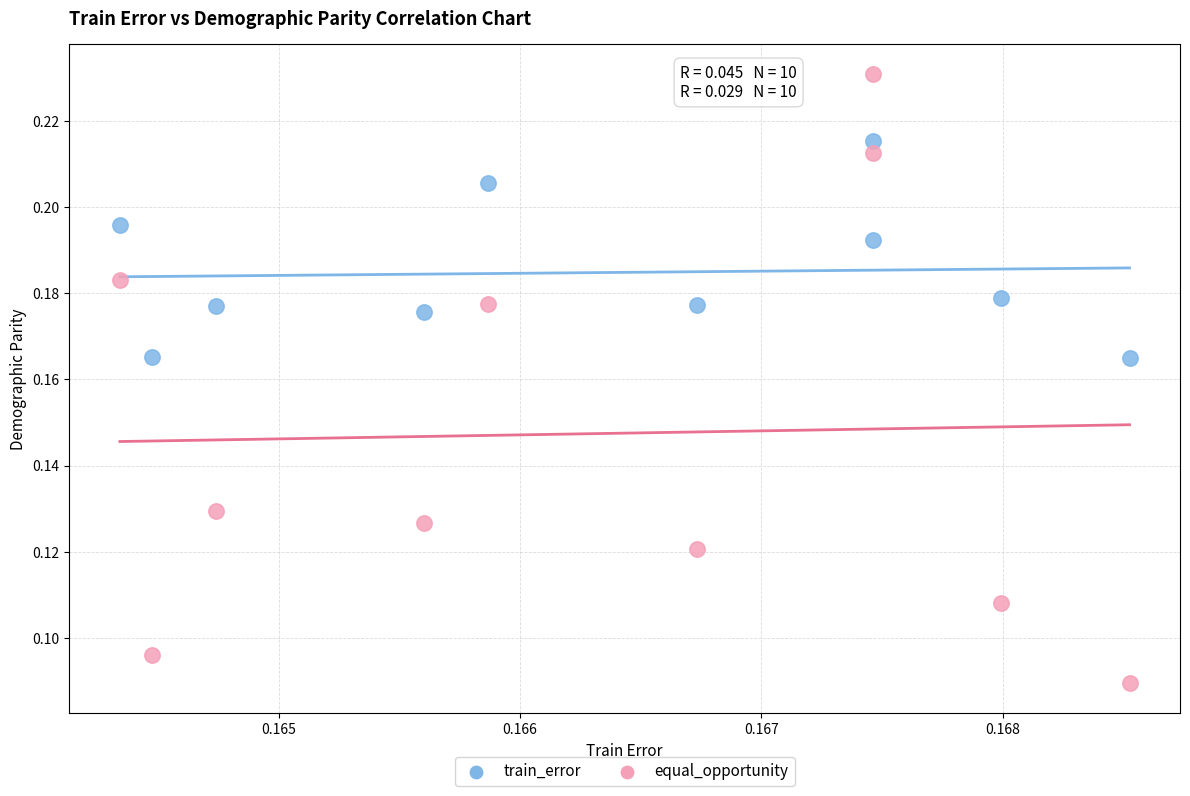

Which series contains the highest Y value?

equal_opportunity